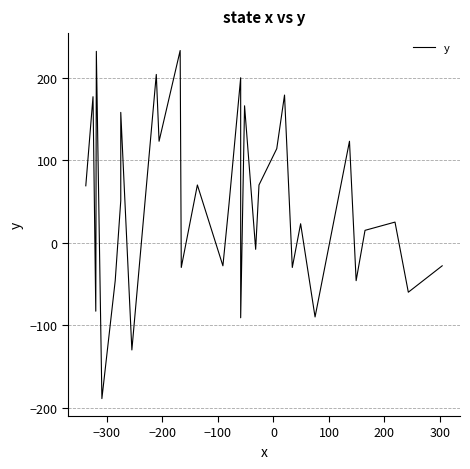

How many negative values are there?

13